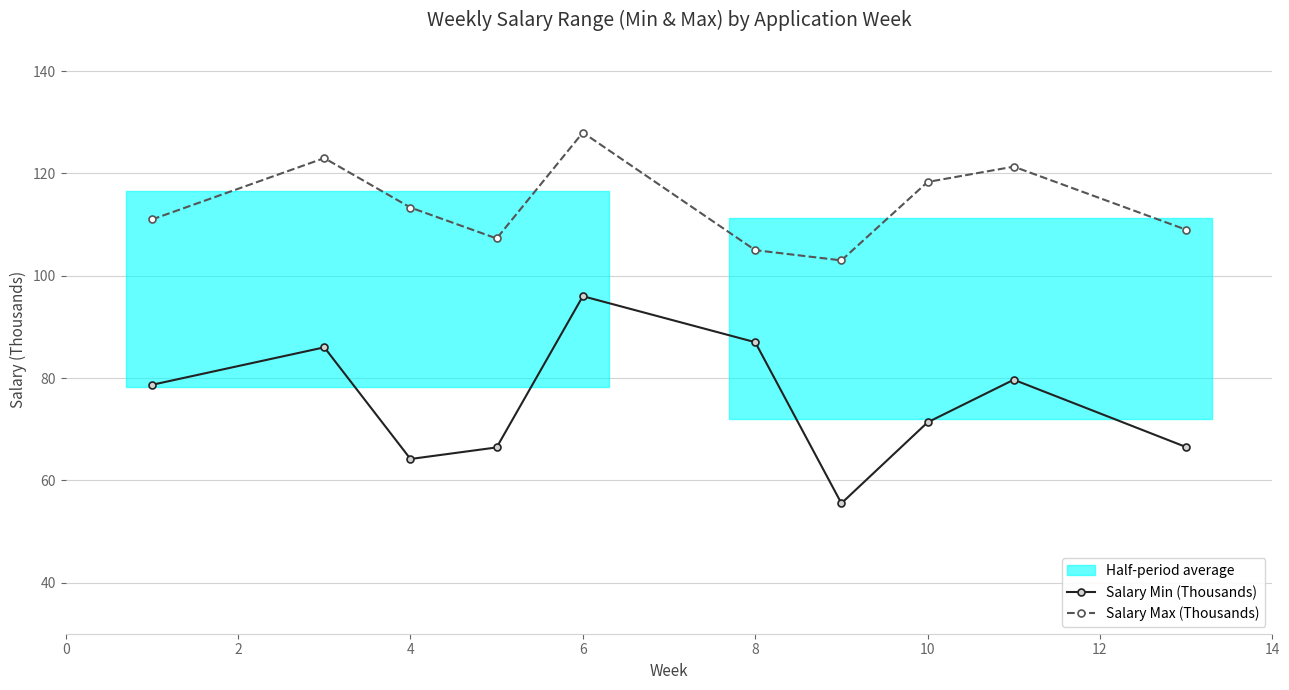

The value of Salary Min (Thousands) at 10 is 19.1. True or false?

False